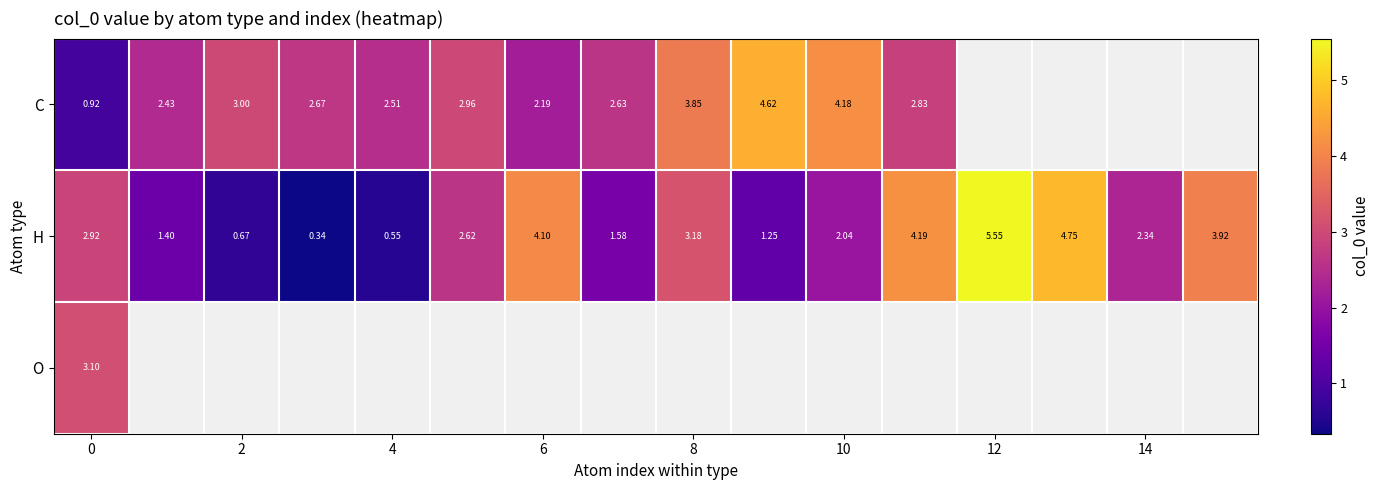

What is the maximum value shown in the chart?

5.5